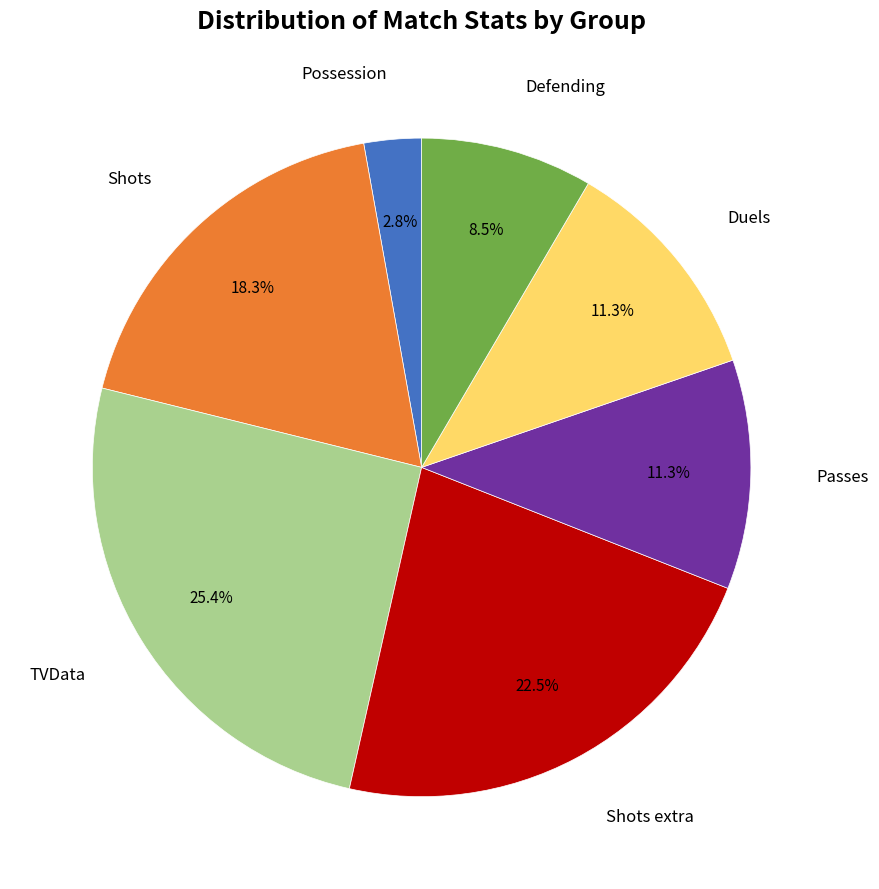

Does any single category account for the majority?

No